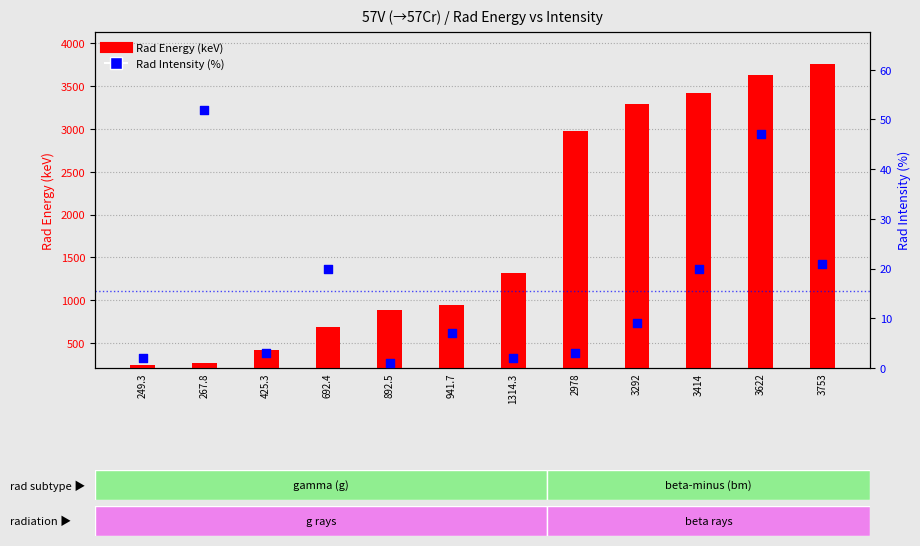

Which series reaches the maximum Y coordinate?

Rad Energy (keV)